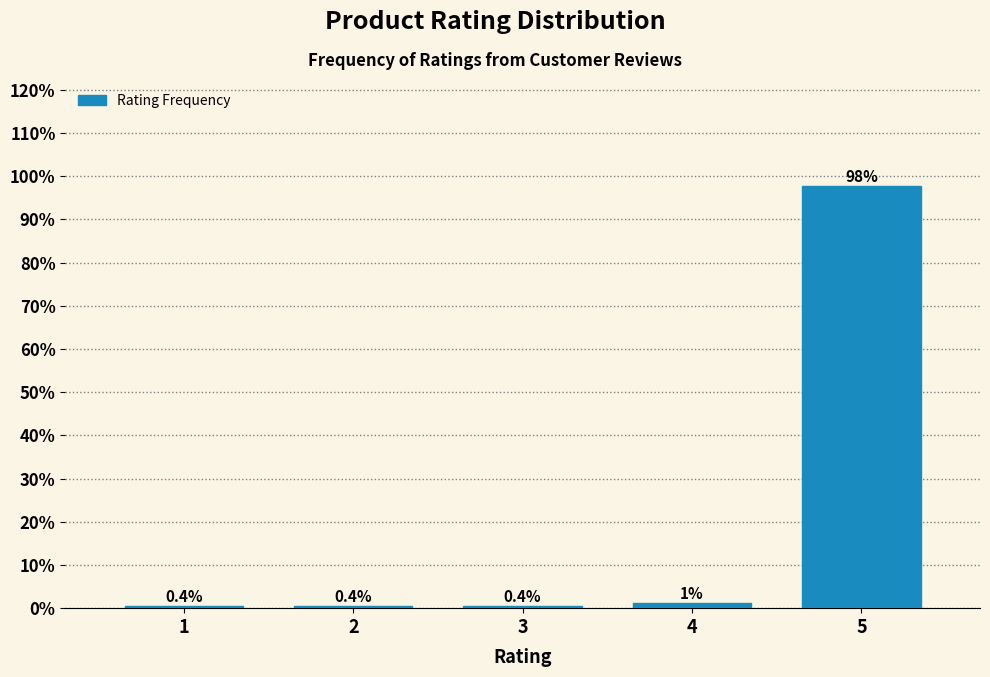

Which has a higher value, 5 or 2?

5